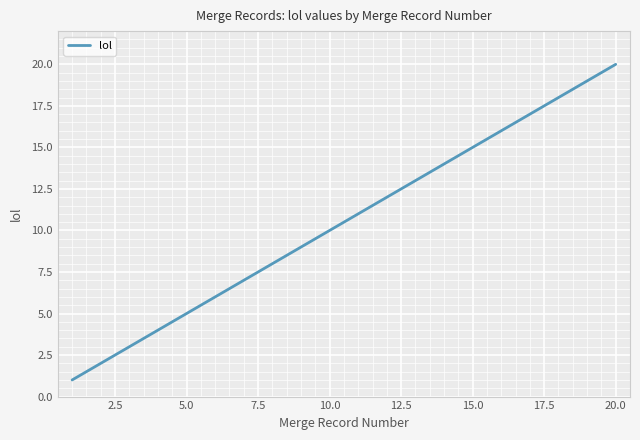

Does the chart have visible grid lines?

Yes